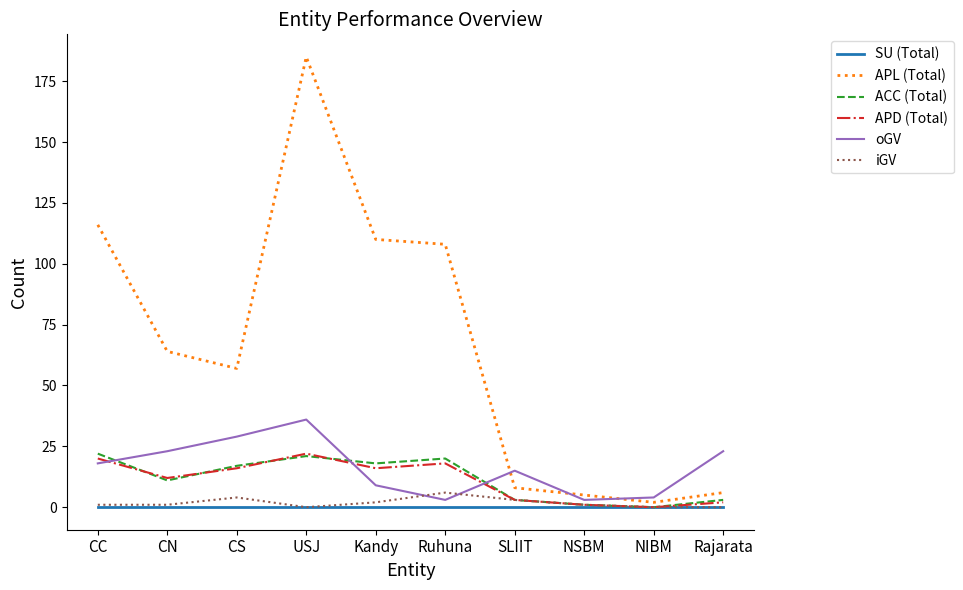

How many interior local peaks does the APD (Total) series have?

2